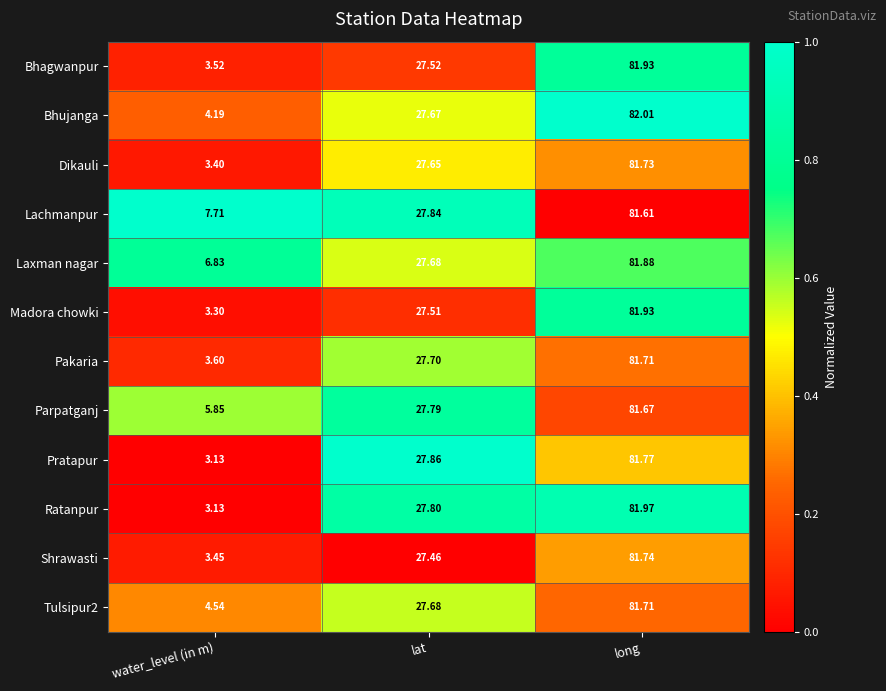

Rank the categories by Lachmanpur value from lowest to highest.

water_level (in m), lat, long